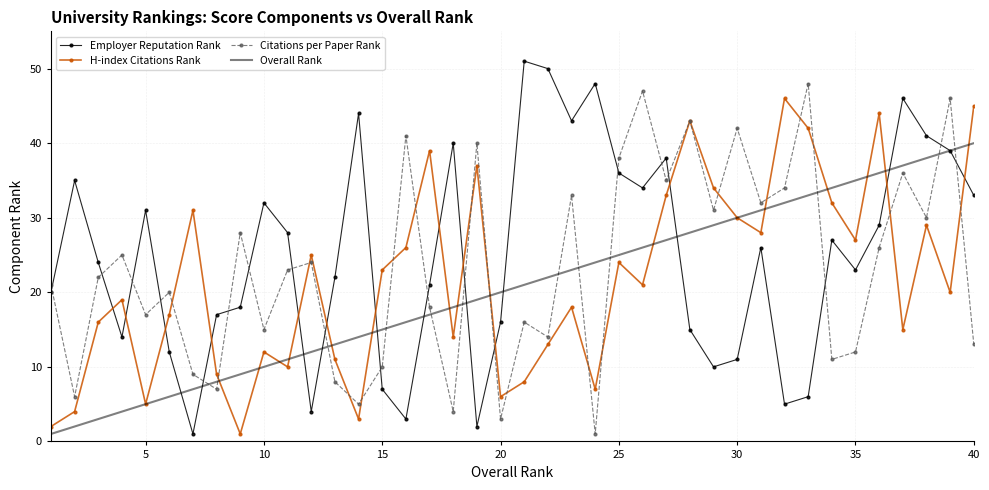

What is the maximum value shown in the chart?

51